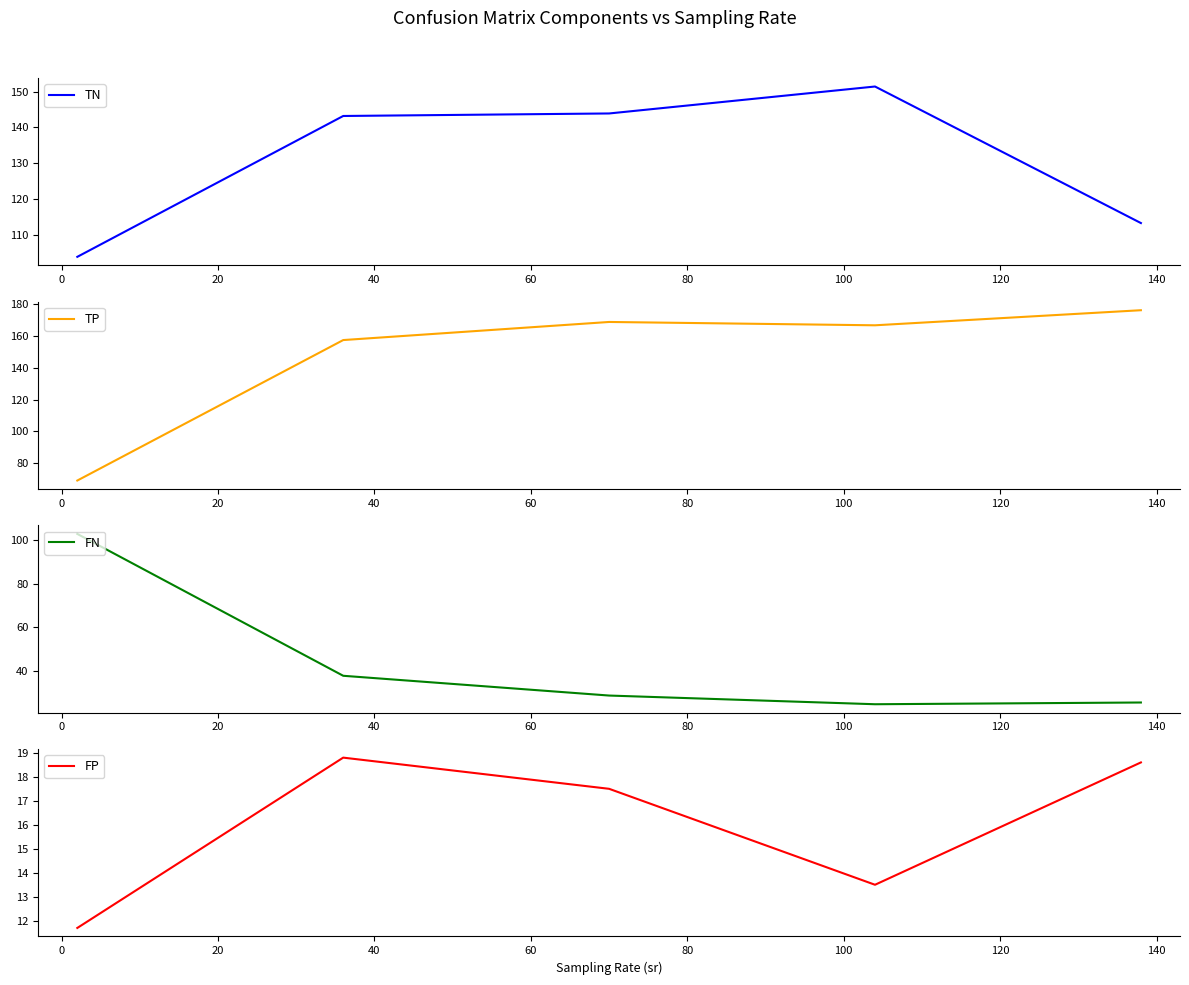

How many lines are shown in the chart?

4